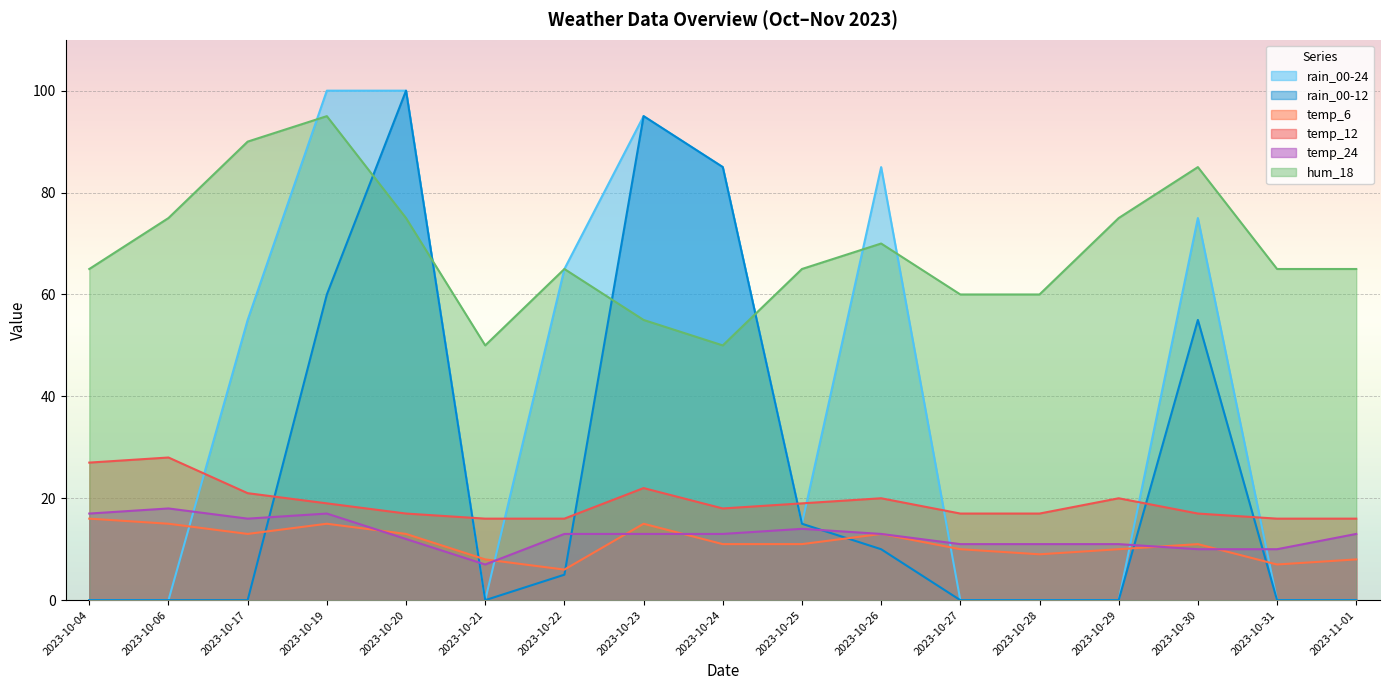

Which series has the widest spread of values?

rain_00-24